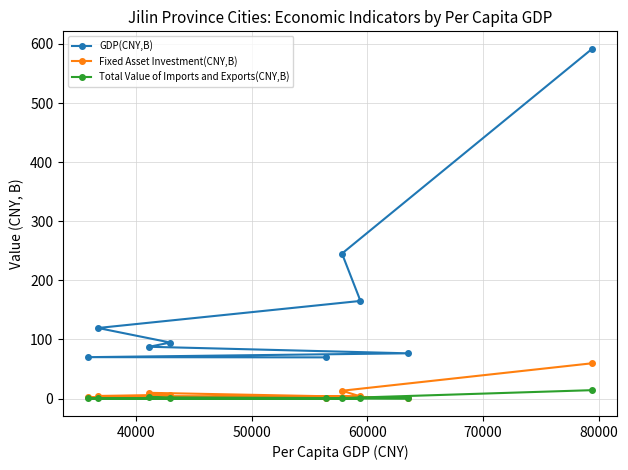

Which series has the widest spread of values?

GDP(CNY,B)